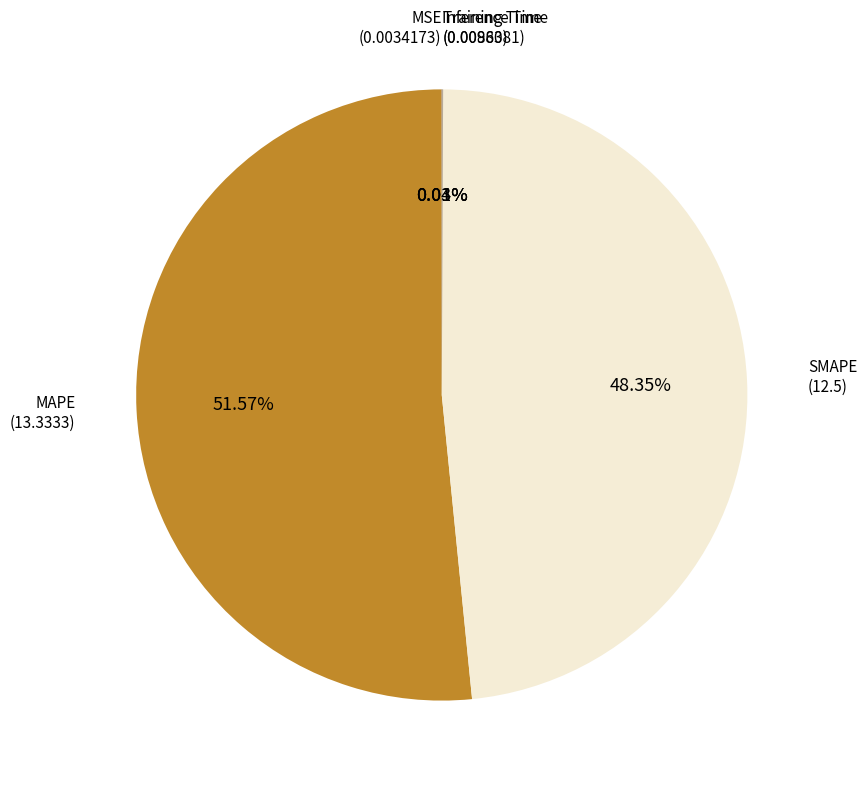

Does MAPE account for over 50% of the chart?

Yes